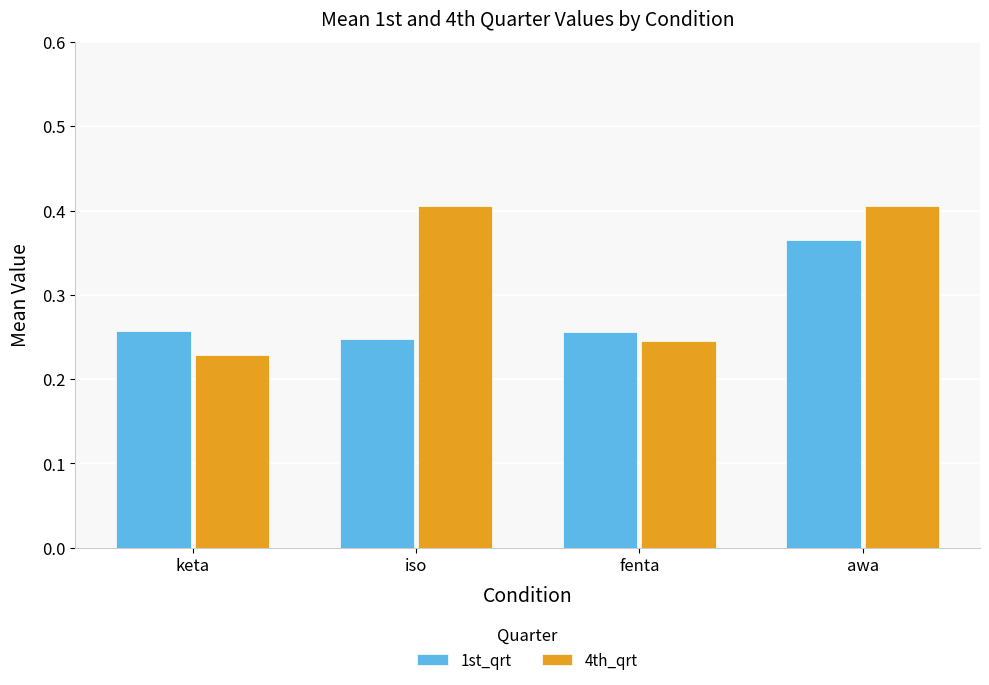

Rank the series by their maximum value, from lowest to highest.

1st_qrt, 4th_qrt